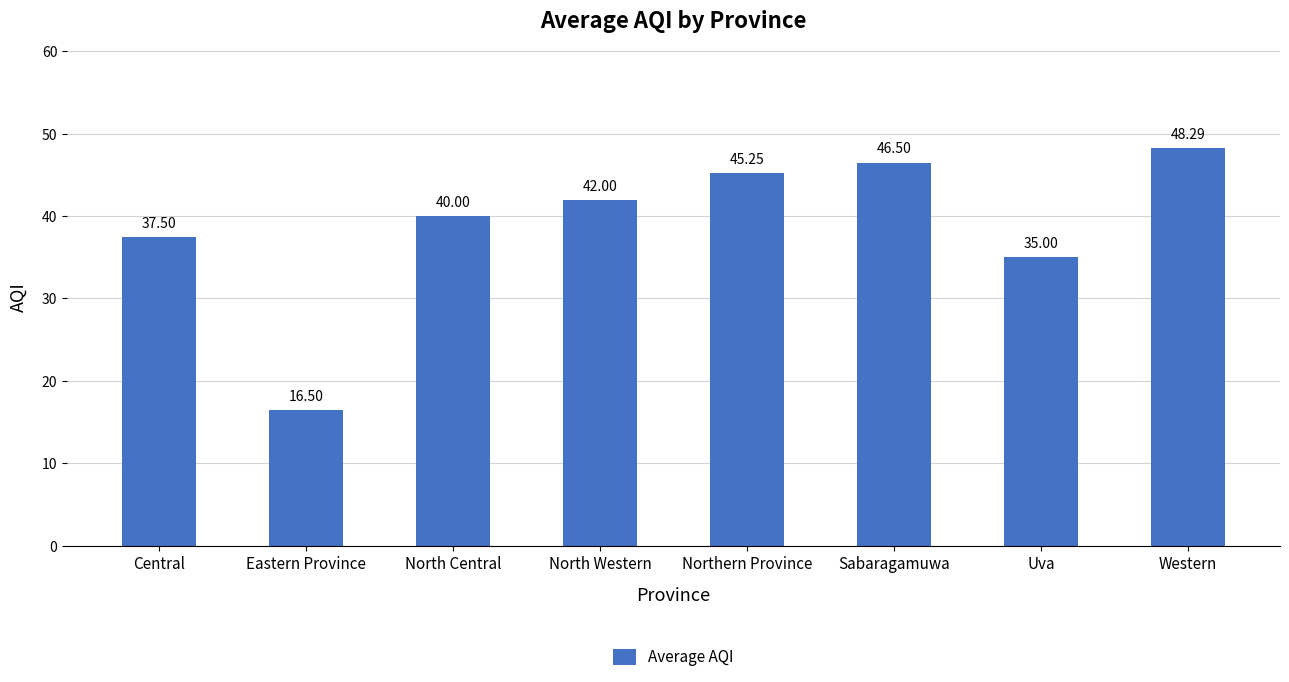

Which category has the highest value across all series?

Western